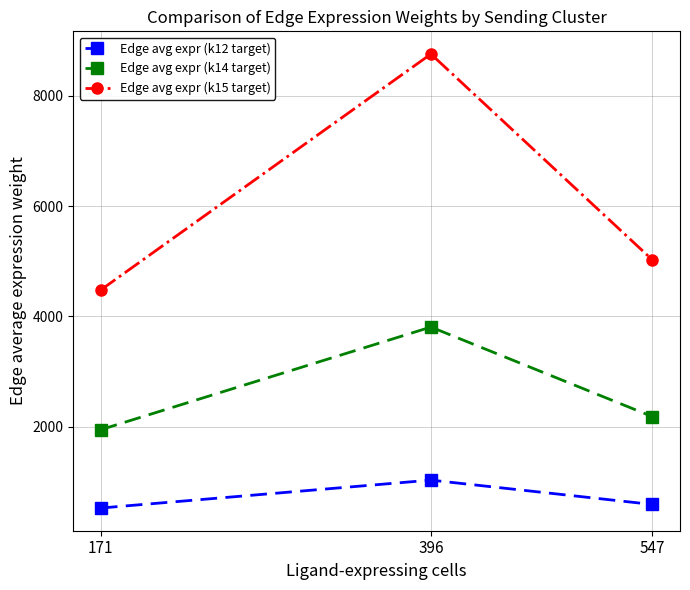

Is the value of Edge avg expr (k15 target) at 171 greater than the value of Edge avg expr (k12 target) at 547?

Yes